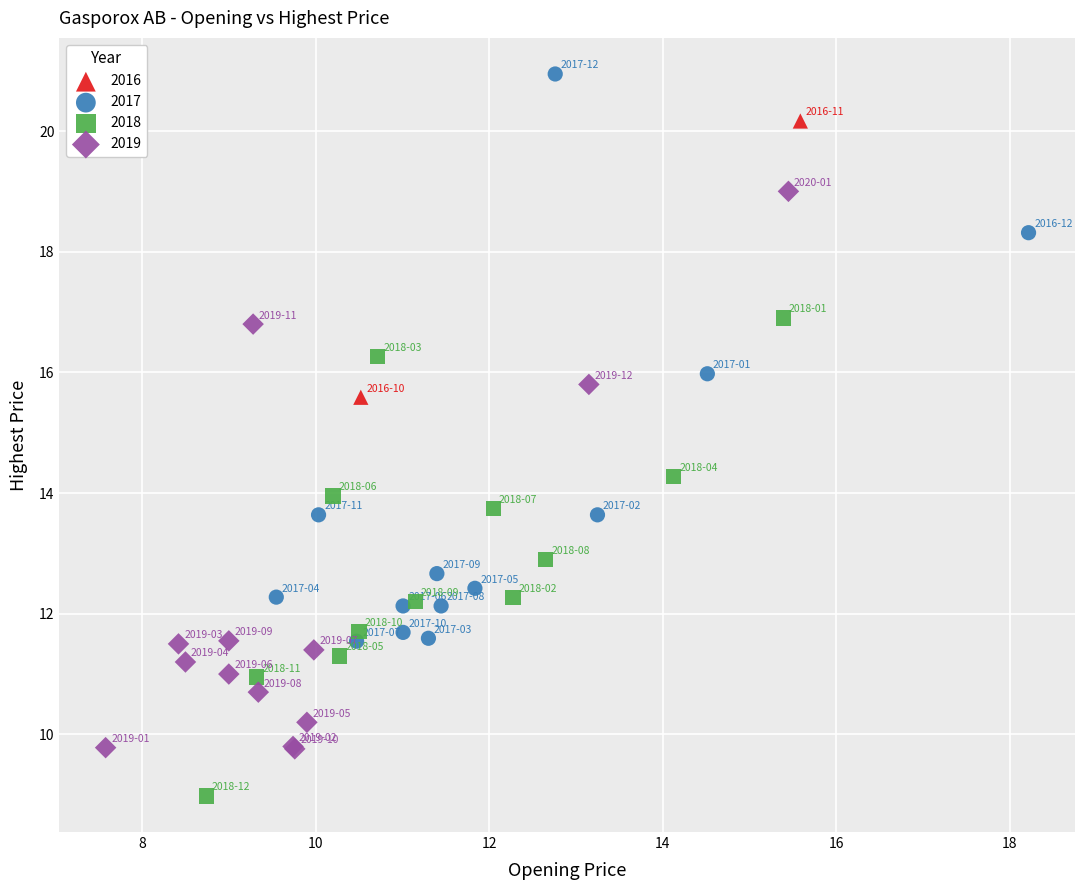

What are all the series names shown in the legend?

2016, 2017, 2018, 2019